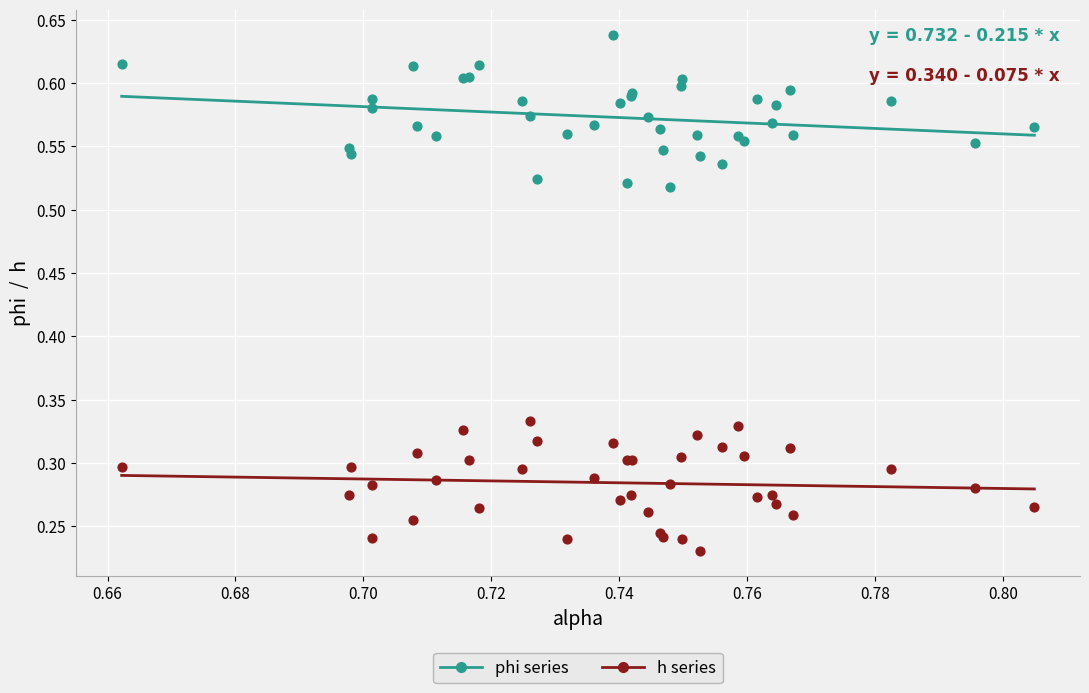

Which series contains the highest Y value?

phi series